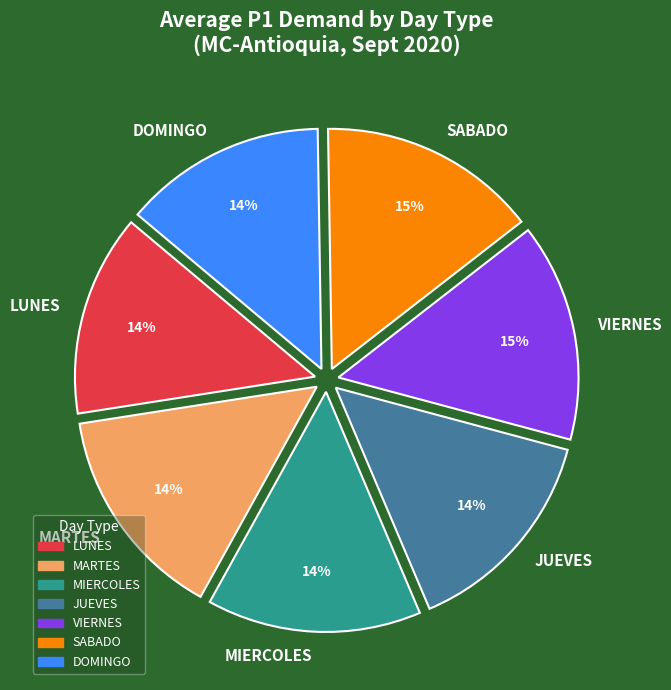

To the nearest percent, what percentage of the pie is VIERNES?

15%